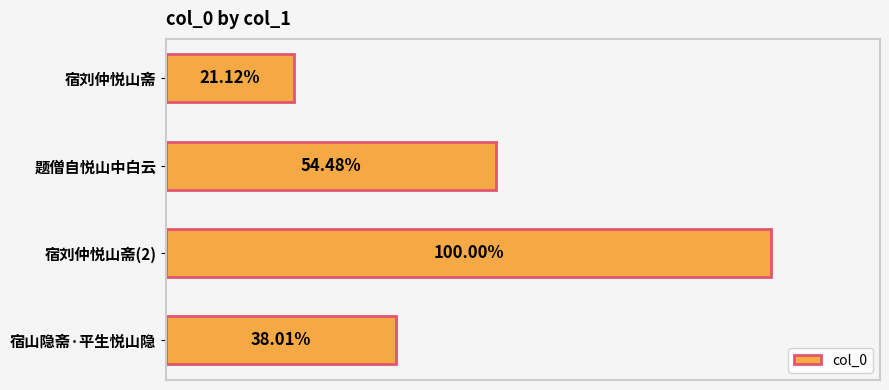

Count the number of data series in this chart.

1